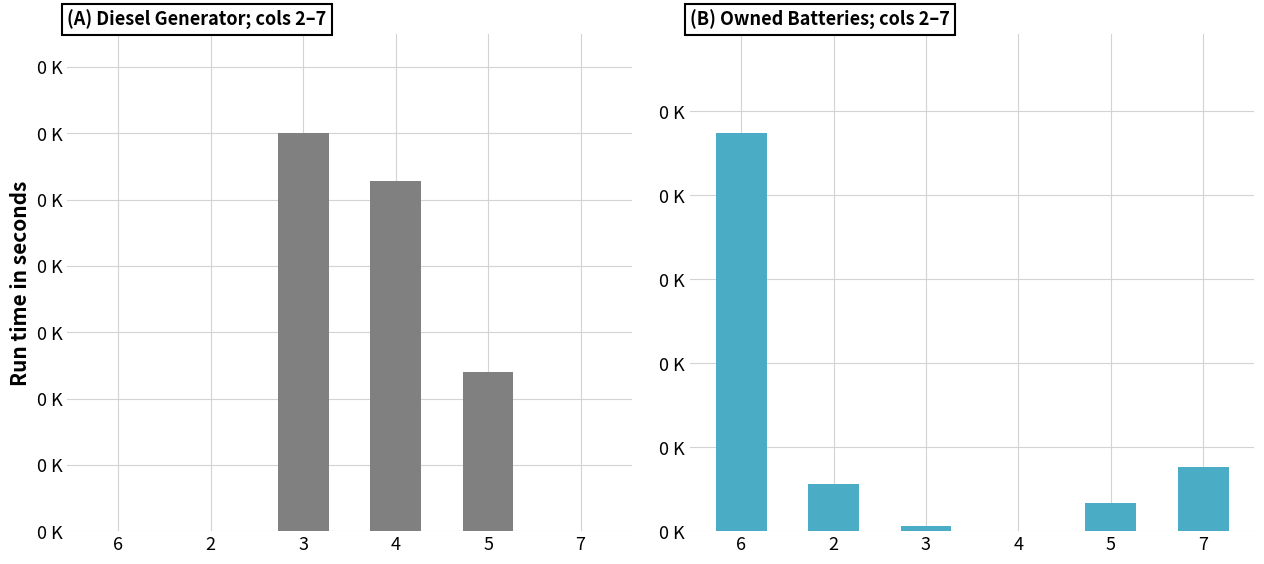

What is the difference between the maximum and minimum values in the Diesel Generator series?

150